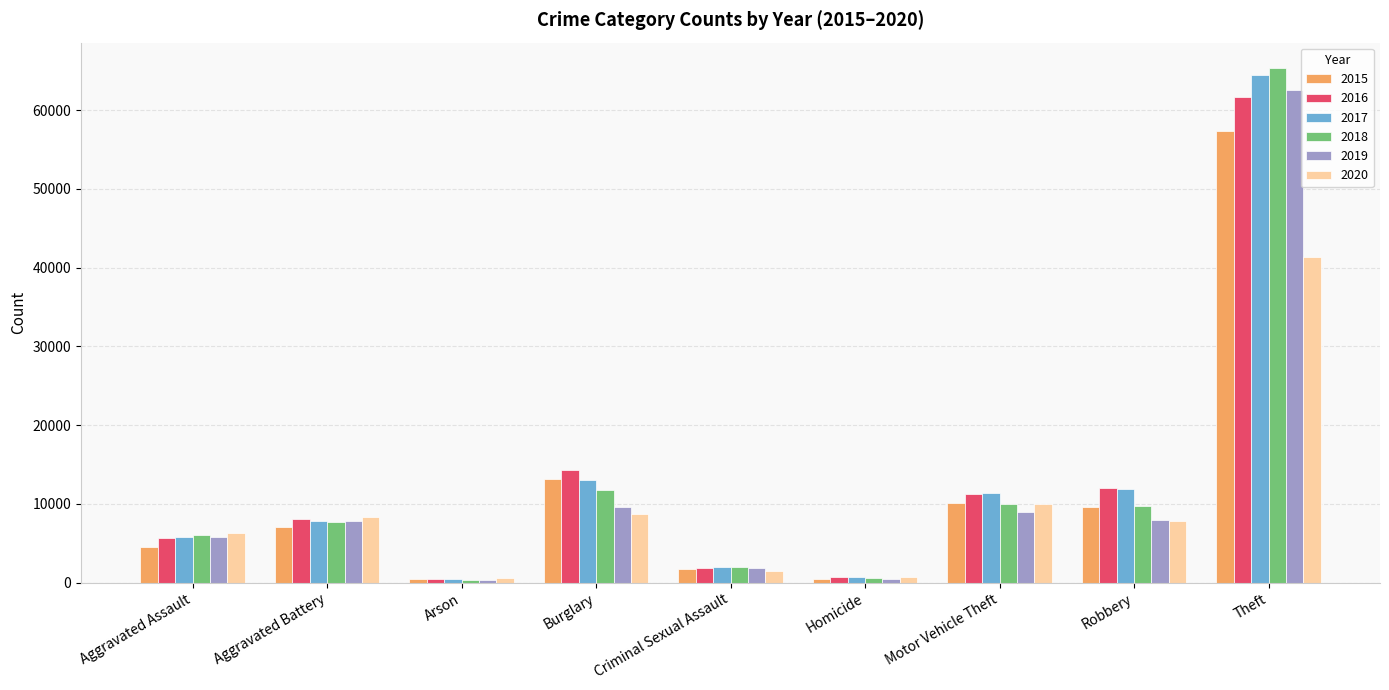

Read the 2016 value at Arson.

515